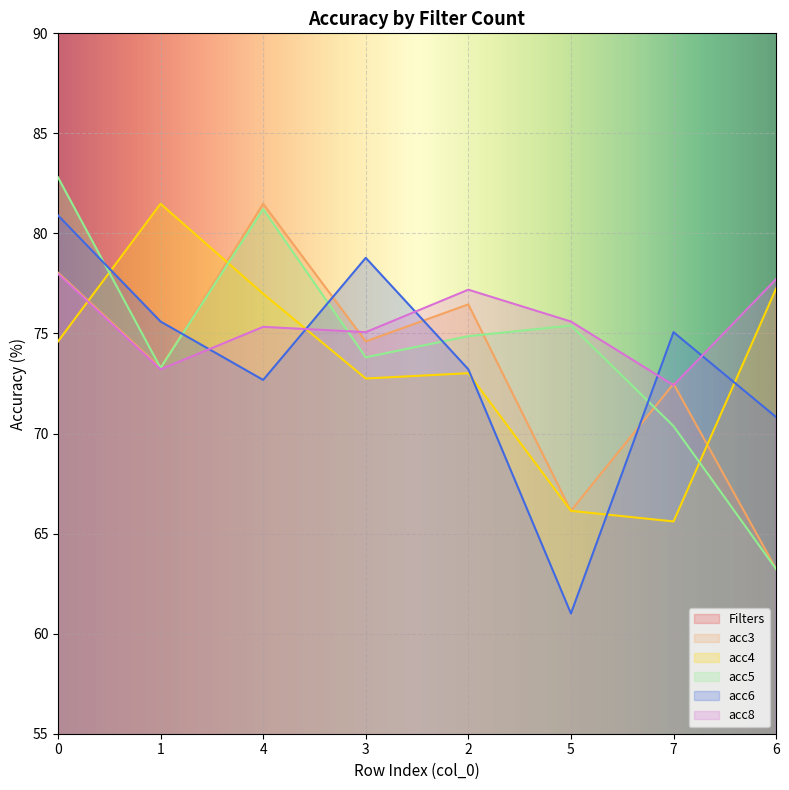

What is the difference between the acc6 values at 2 and 0?

7.7